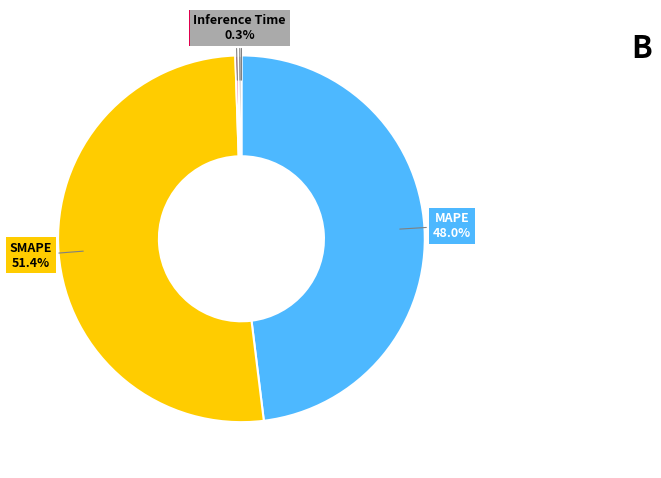

Does SMAPE represent more than half of the total?

Yes